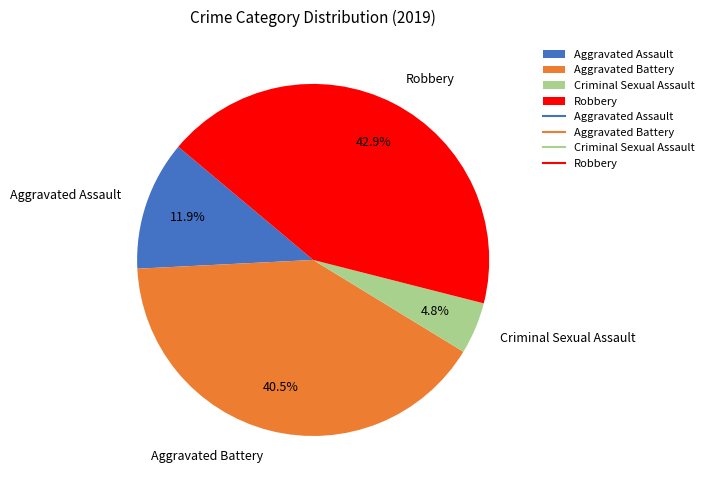

To the nearest percent, what percentage of the pie is Criminal Sexual Assault?

5%